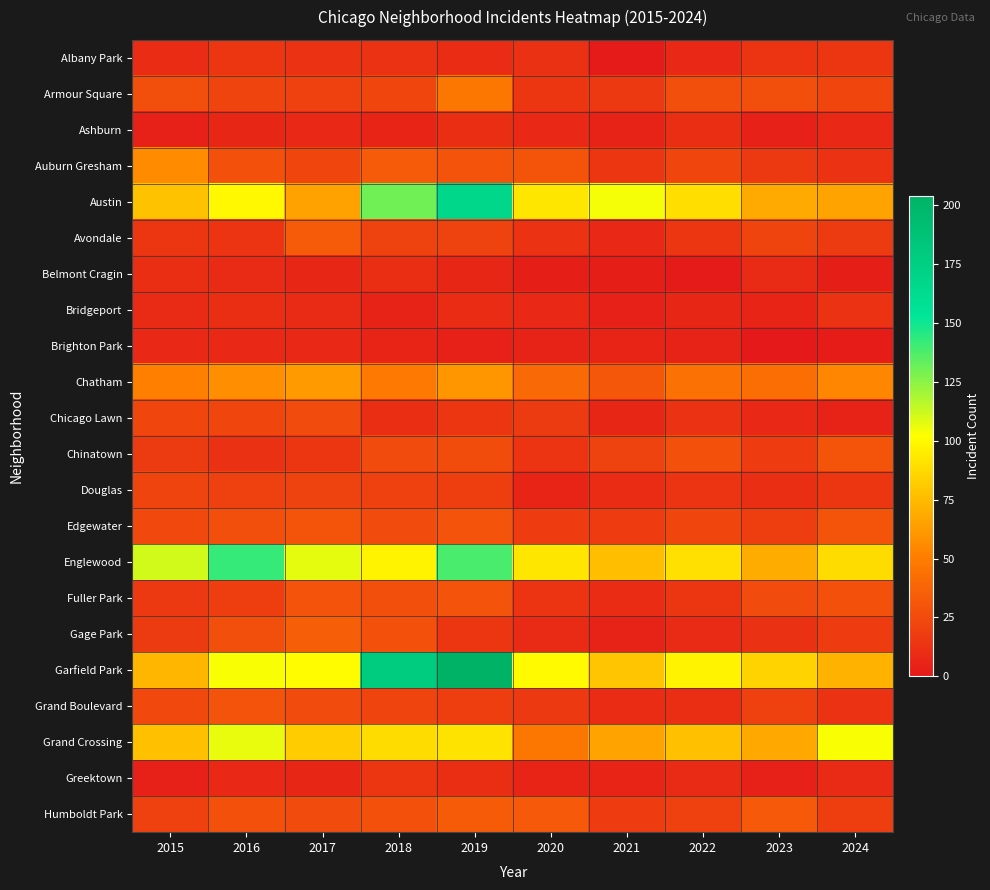

Reading left to right, list all the values displayed in this chart.

Albany Park: 2015=10	2016=15	2017=13	2018=13	2019=10	2020=12	2021=1	2022=8	2023=14	2024=15
Armour Square: 2015=27	2016=22	2017=20	2018=23	2019=47	2020=15	2021=16	2022=27	2023=27	2024=23
Ashburn: 2015=4	2016=7	2017=8	2018=6	2019=11	2020=8	2021=5	2022=11	2023=4	2024=8
Auburn Gresham: 2015=56	2016=28	2017=23	2018=33	2019=29	2020=30	2021=15	2022=23	2023=16	2024=13
Austin: 2015=78	2016=99	2017=65	2018=130	2019=167	2020=92	2021=104	2022=89	2023=68	2024=66
Avondale: 2015=15	2016=14	2017=33	2018=21	2019=21	2020=13	2021=8	2022=15	2023=22	2024=17
Belmont Cragin: 2015=11	2016=9	2017=7	2018=11	2019=7	2020=3	2021=3	2022=1	2023=9	2024=3
Bridgeport: 2015=9	2016=11	2017=9	2018=5	2019=10	2020=8	2021=4	2022=7	2023=6	2024=13
Brighton Park: 2015=8	2016=8	2017=8	2018=6	2019=4	2020=5	2021=6	2022=5	2023=0	2024=2
Chatham: 2015=51	2016=57	2017=62	2018=48	2019=60	2020=40	2021=31	2022=44	2023=43	2024=54
Chicago Lawn: 2015=23	2016=23	2017=25	2018=11	2019=15	2020=17	2021=7	2022=13	2023=8	2024=5
Chinatown: 2015=17	2016=12	2017=15	2018=25	2019=26	2020=14	2021=21	2022=28	2023=18	2024=30
Douglas: 2015=22	2016=20	2017=21	2018=20	2019=19	2020=6	2021=10	2022=14	2023=11	2024=15
Edgewater: 2015=24	2016=27	2017=30	2018=25	2019=29	2020=18	2021=18	2022=23	2023=19	2024=30
Englewood: 2015=111	2016=142	2017=107	2018=98	2019=138	2020=92	2021=76	2022=90	2023=69	2024=88
Fuller Park: 2015=16	2016=19	2017=29	2018=27	2019=29	2020=14	2021=10	2022=15	2023=25	2024=28
Gage Park: 2015=17	2016=27	2017=35	2018=28	2019=15	2020=9	2021=5	2022=9	2023=12	2024=18
Garfield Park: 2015=73	2016=103	2017=101	2018=178	2019=204	2020=100	2021=79	2022=98	2023=85	2024=71
Grand Boulevard: 2015=24	2016=29	2017=25	2018=22	2019=19	2020=16	2021=10	2022=11	2023=20	2024=13
Grand Crossing: 2015=77	2016=106	2017=82	2018=88	2019=91	2020=47	2021=66	2022=77	2023=67	2024=103
Greektown: 2015=4	2016=8	2017=7	2018=15	2019=11	2020=6	2021=6	2022=9	2023=4	2024=9
Humboldt Park: 2015=20	2016=28	2017=25	2018=28	2019=34	2020=32	2021=18	2022=20	2023=32	2024=19